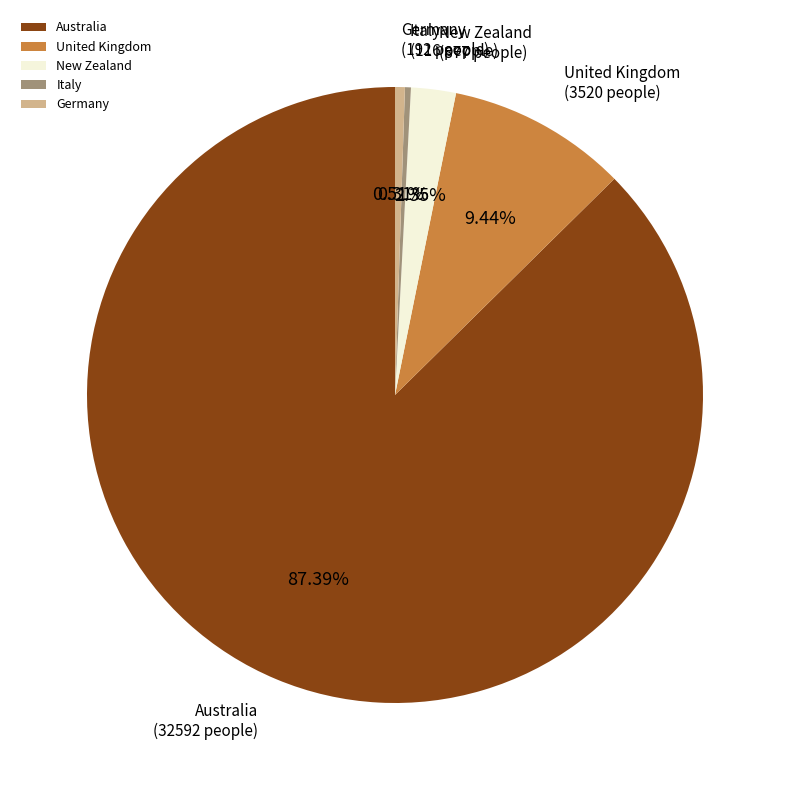

What is the largest slice in the pie chart?

Australia